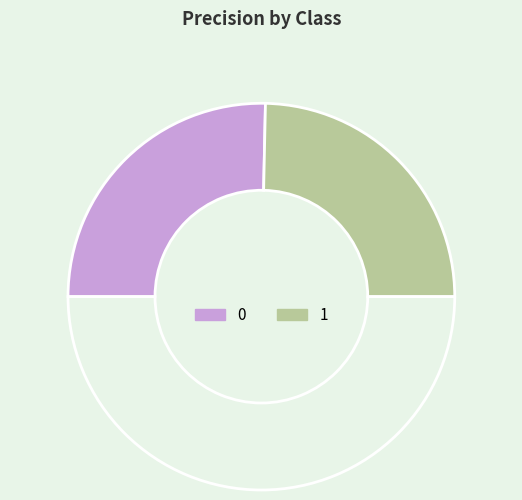

How many slices are in this pie chart?

3